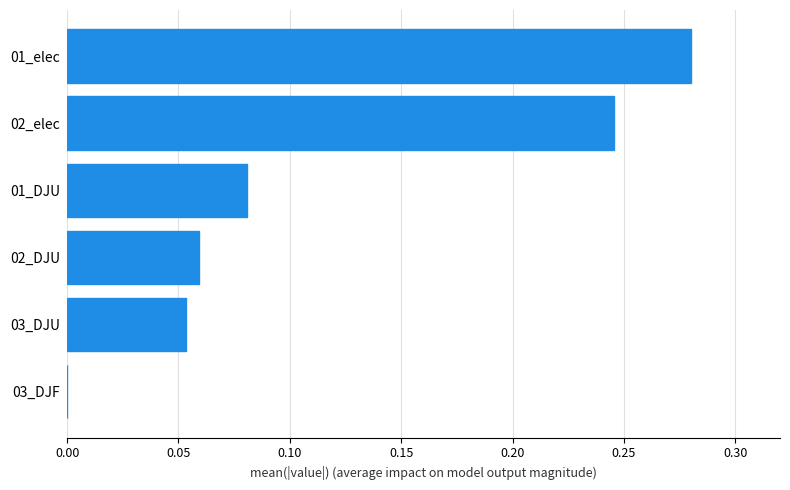

Is it true that the value at 03_DJU is 0.0?

False